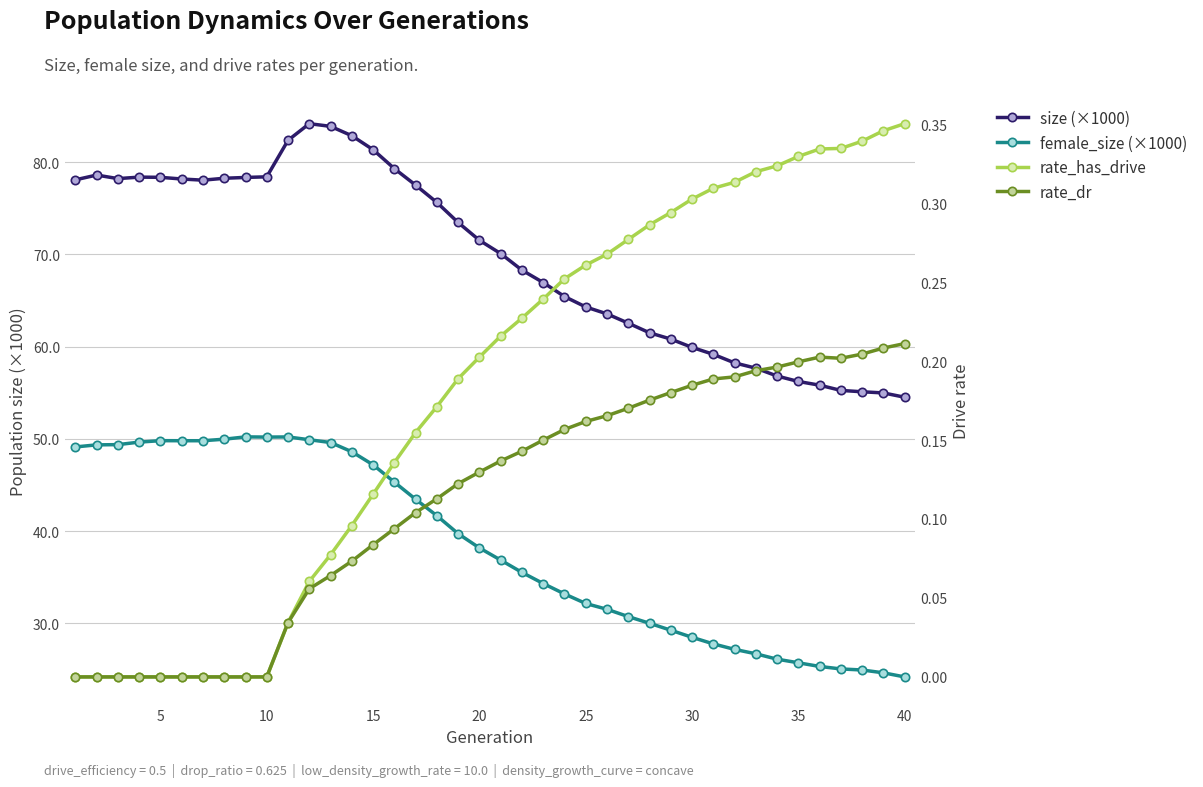

What is the maximum value shown in the chart?

84.2